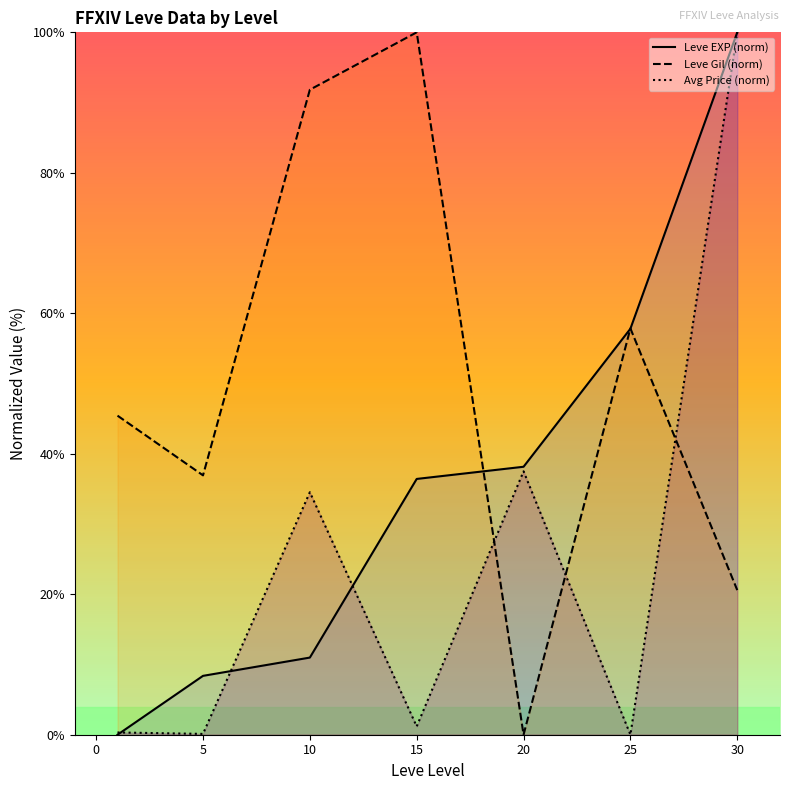

True or false: Leve Gil (norm) and Avg Price (norm) intersect in this chart.

True